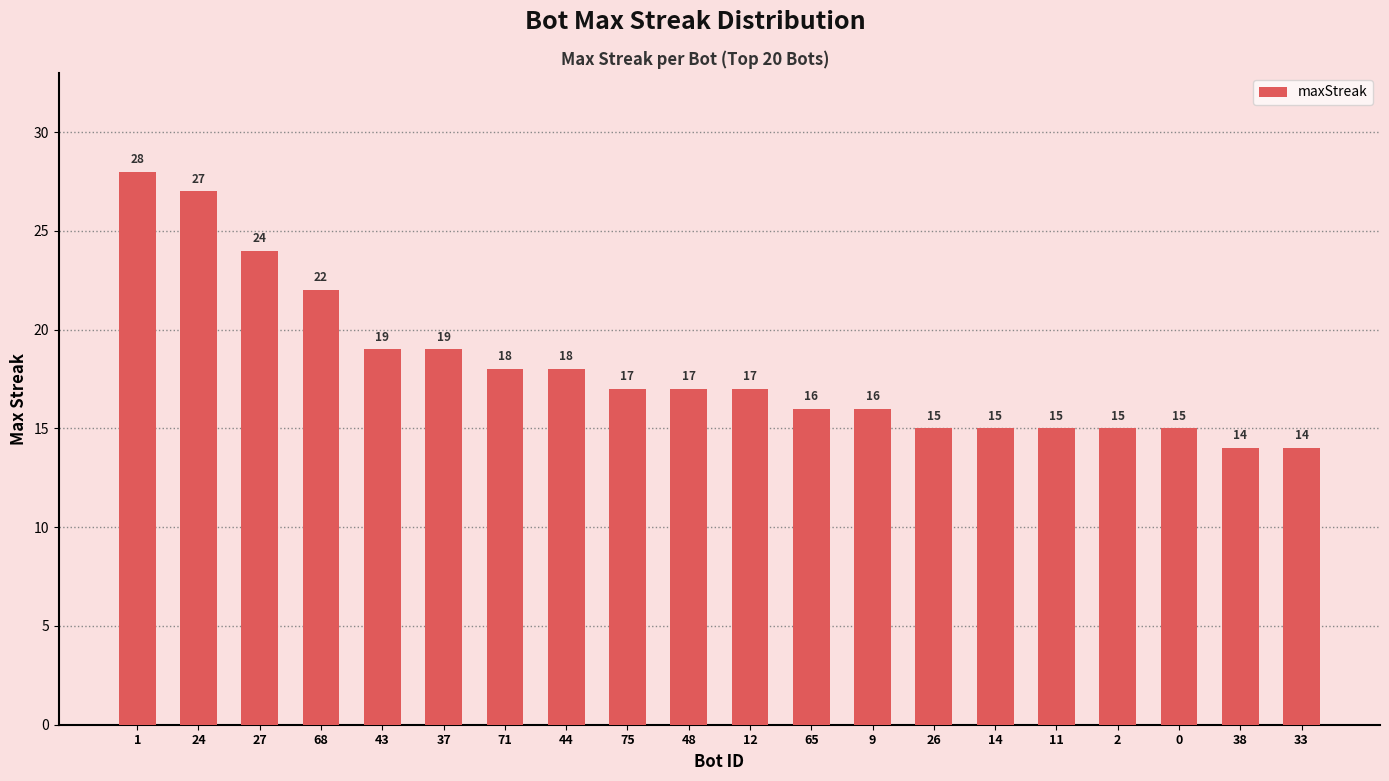

What is the average value?

18